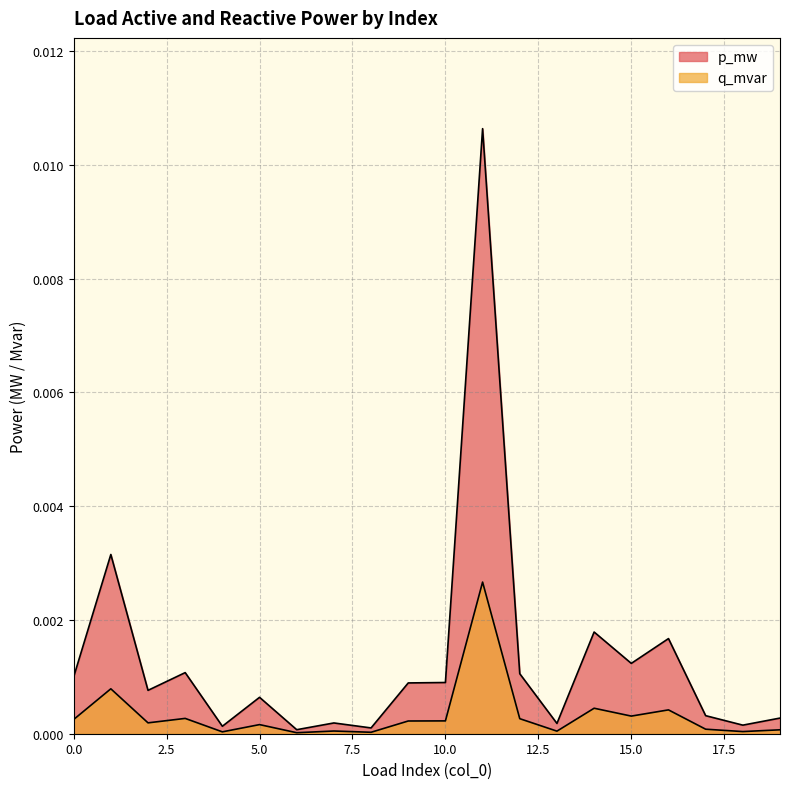

How many interior local valleys does the p_mw series have?

7